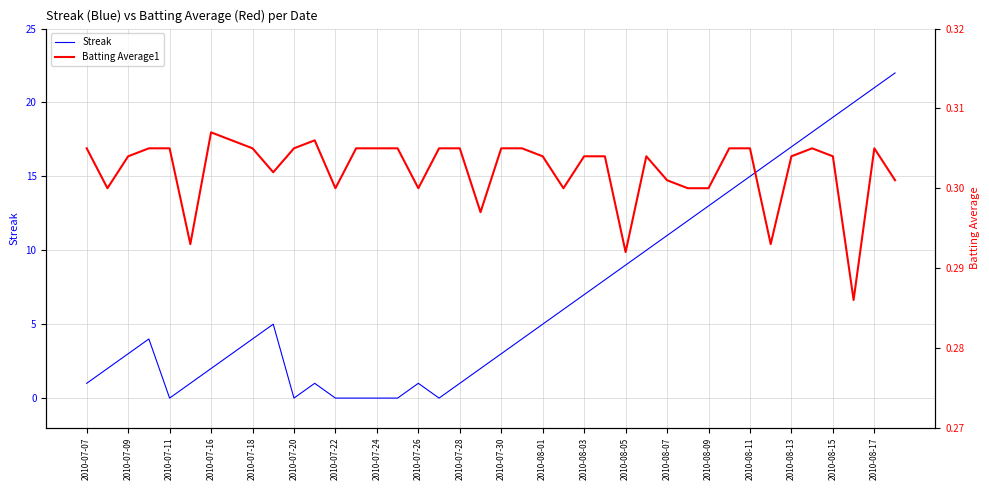

What is the sum of all Batting Average1 values?

12.1